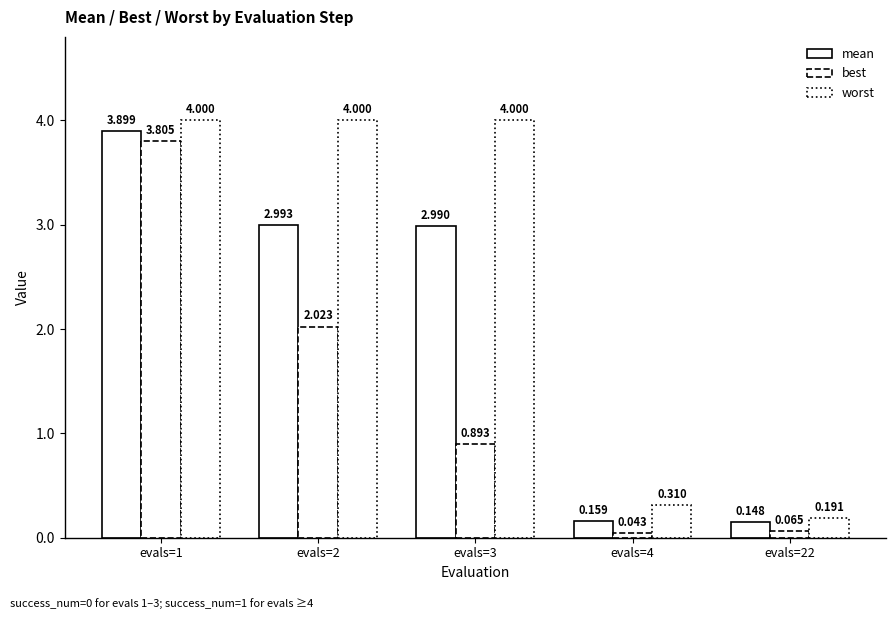

What is the value of the worst bar at the 5th from the left?

0.2